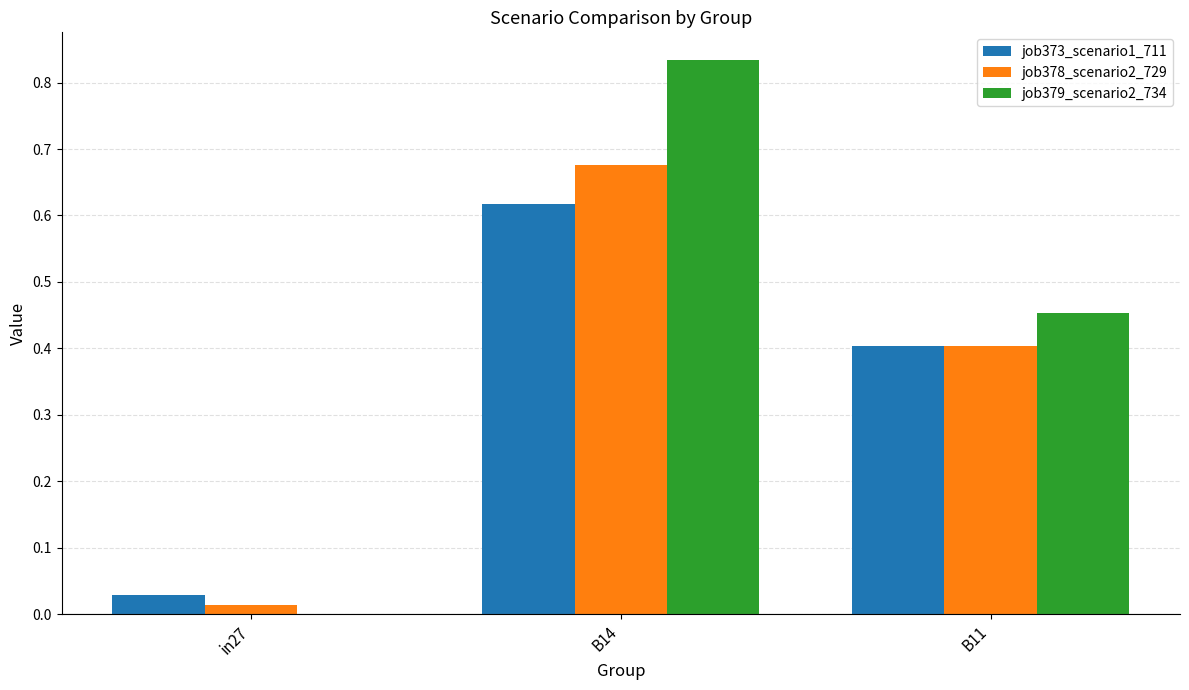

What is the sum of the job379_scenario2_734 values at B14 and B11?

1.3